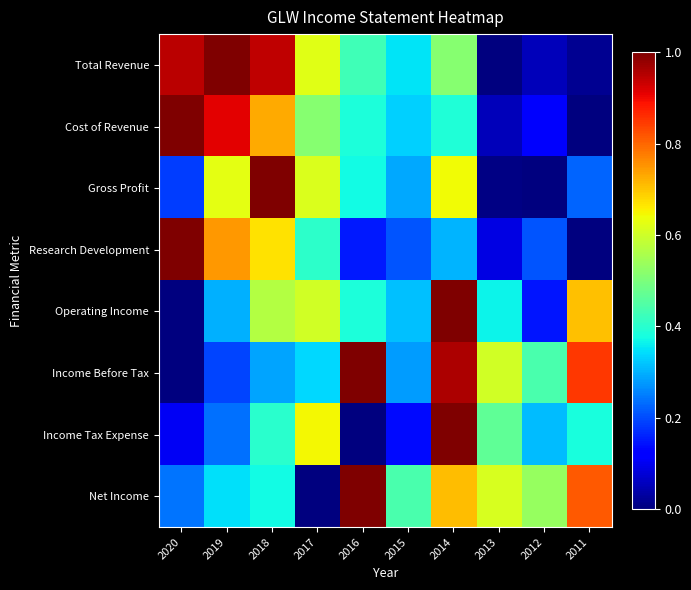

Which has a higher value, 2020 or 2019?

2019